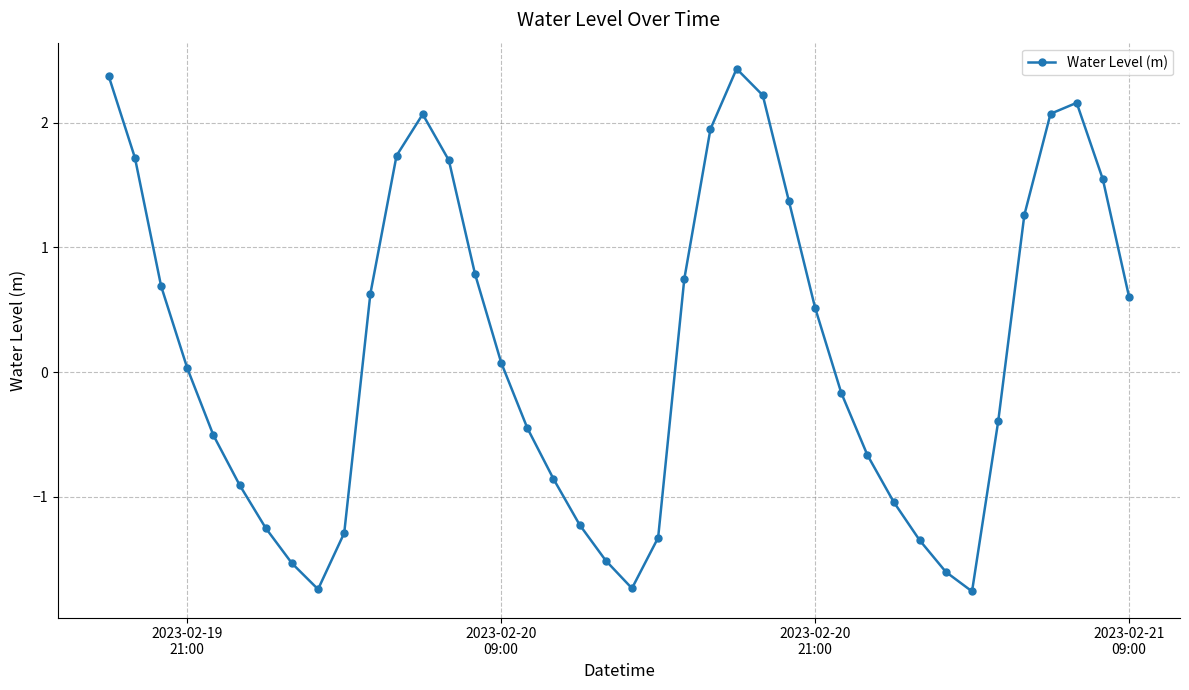

How many data points are above 0?

21